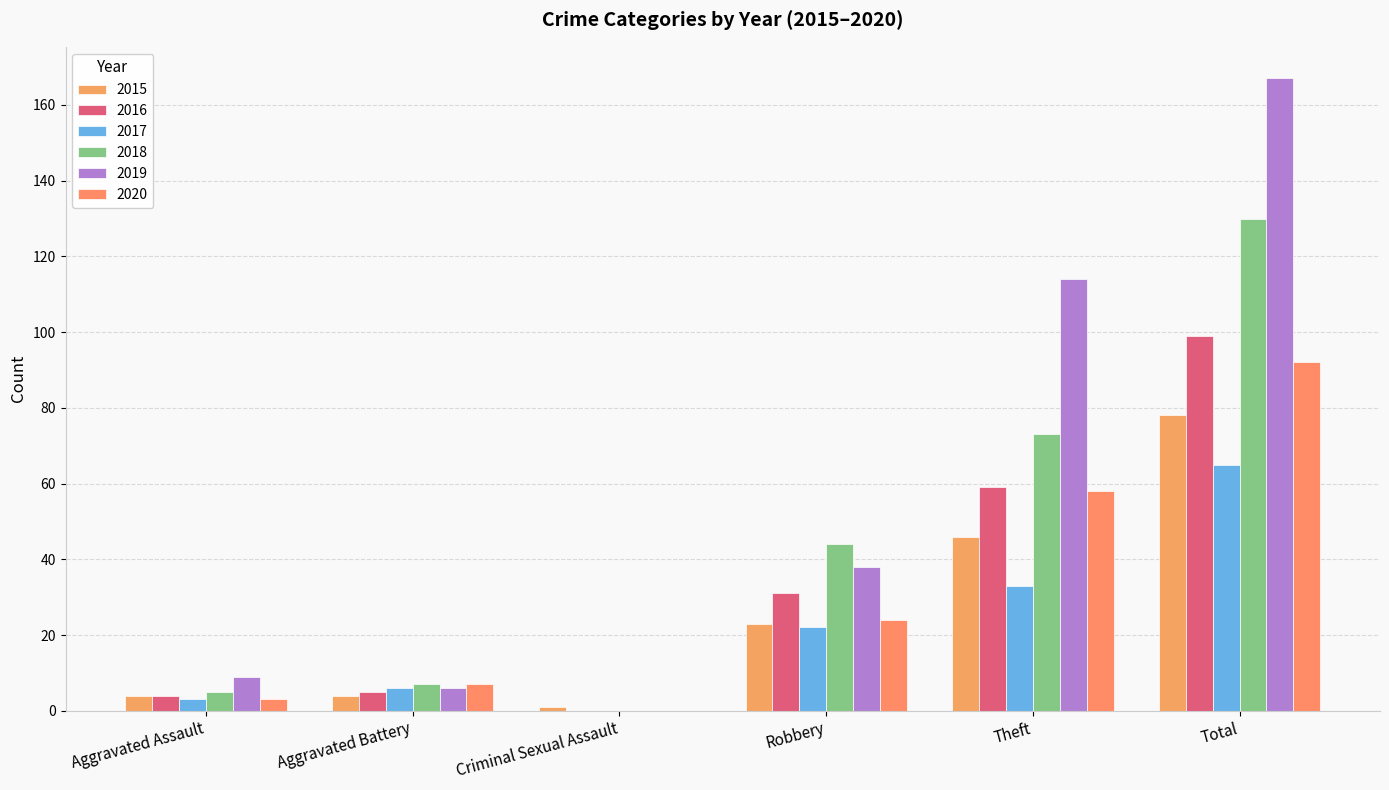

How many categories are shown in the chart?

6